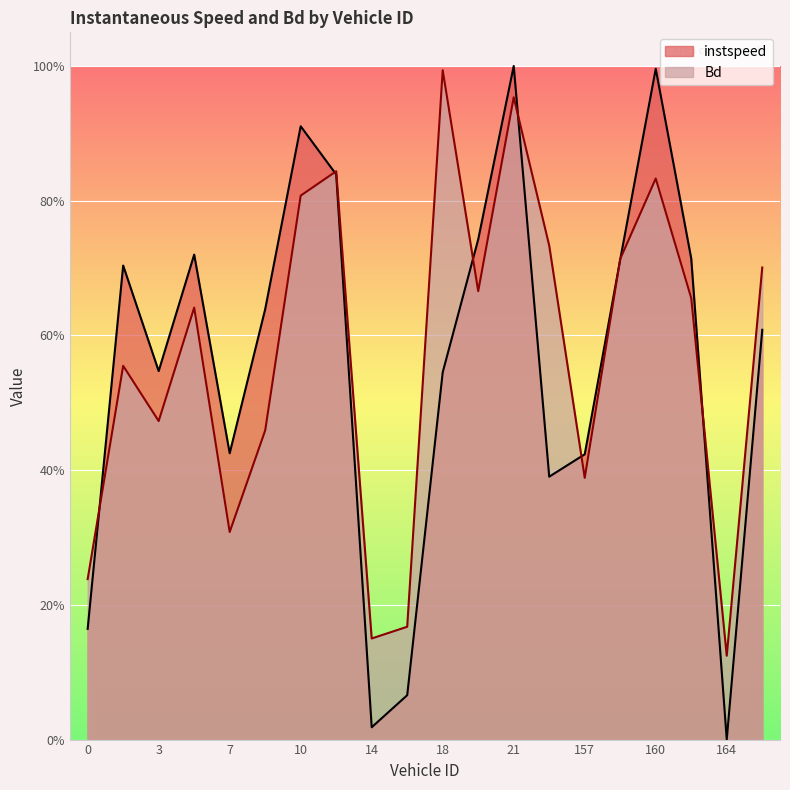

List the series in order of their overall mean, lowest first.

instspeed, Bd